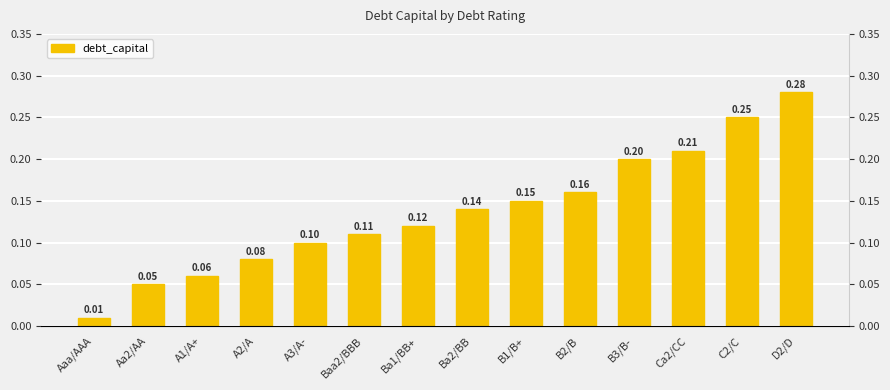

Are the bars horizontal?

No